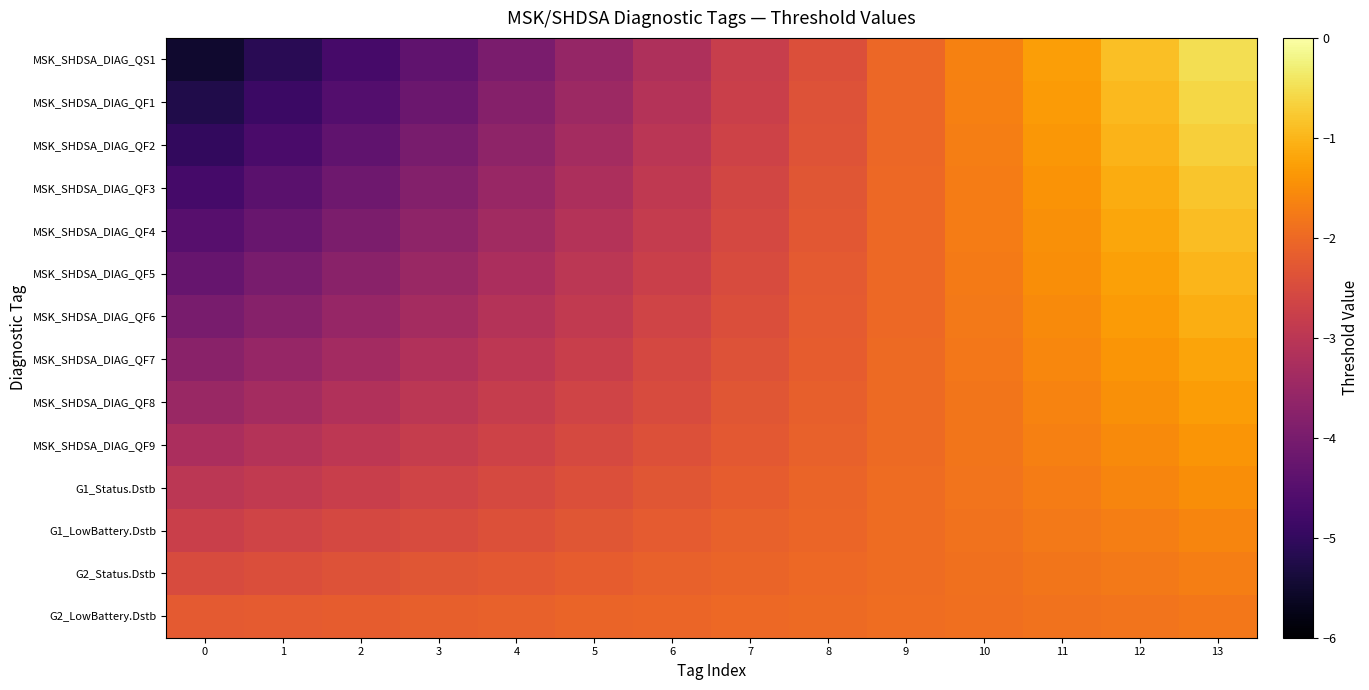

What is the smallest value displayed?

-5.5